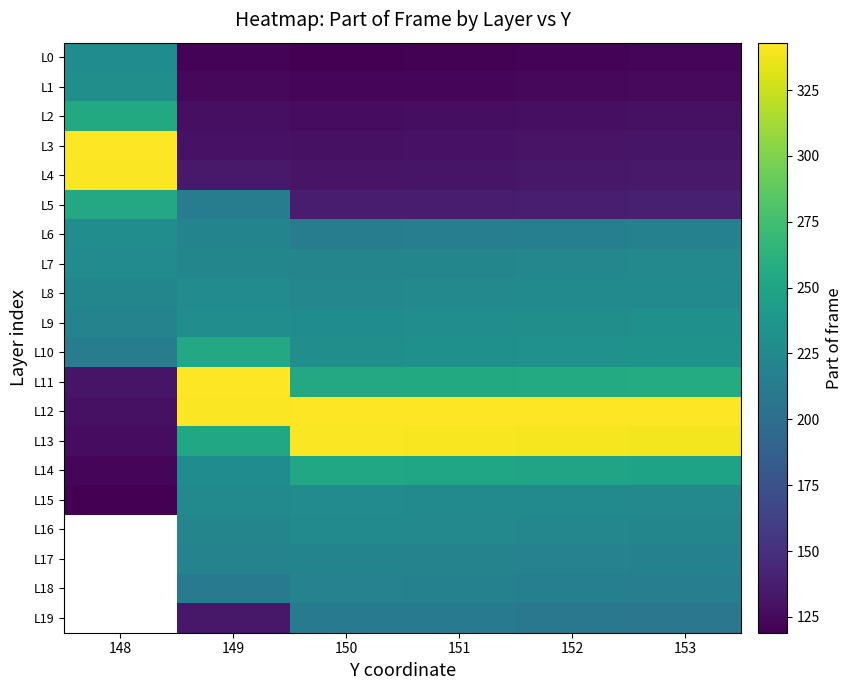

How many values in the L9 series exceed 229?

2